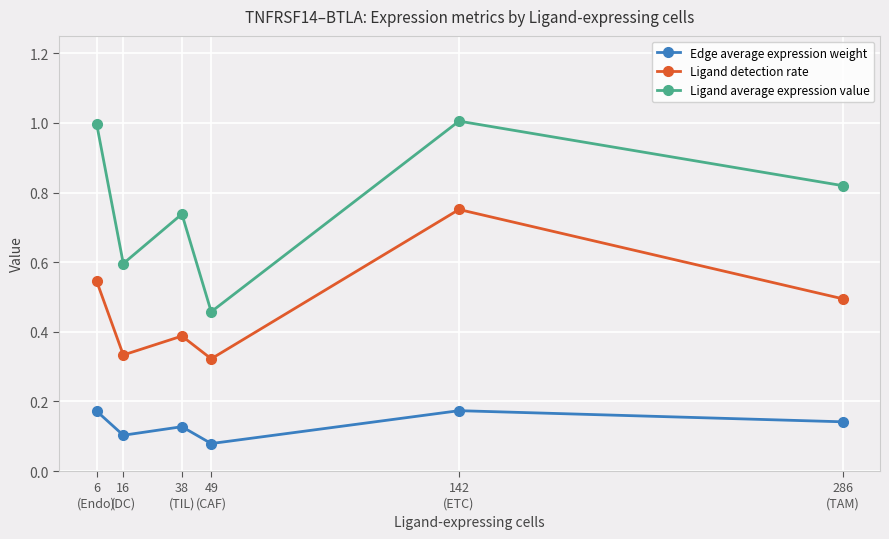

What is the sum of all Ligand average expression value values?

4.6